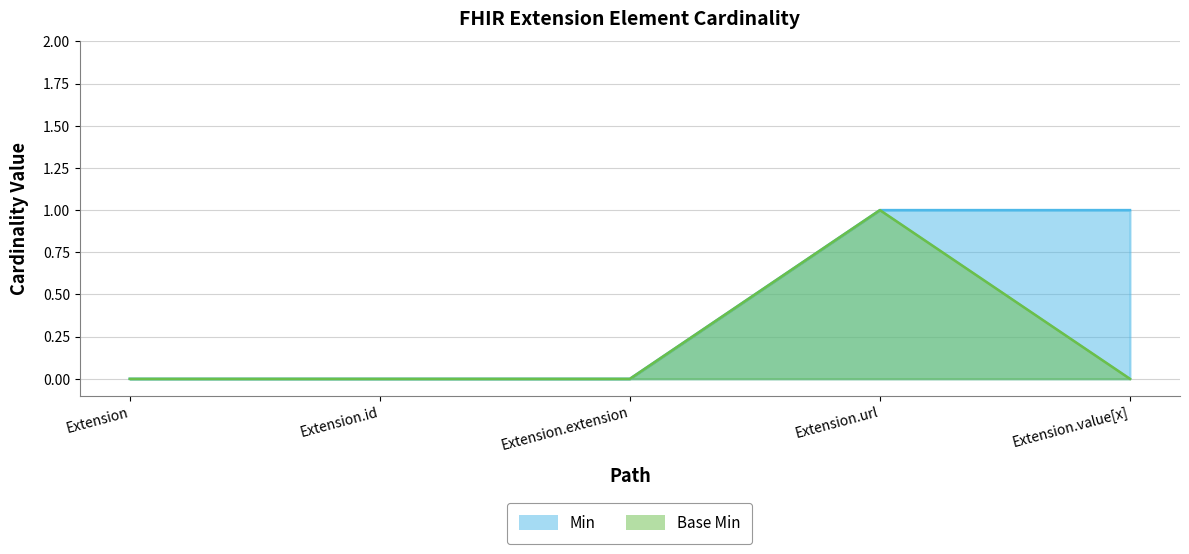

Reading left to right, transcribe all the data shown in this chart.

Min: Extension=0	Extension.id=0	Extension.extension=0	Extension.url=1	Extension.value[x]=1
Base Min: Extension=0	Extension.id=0	Extension.extension=0	Extension.url=1	Extension.value[x]=0